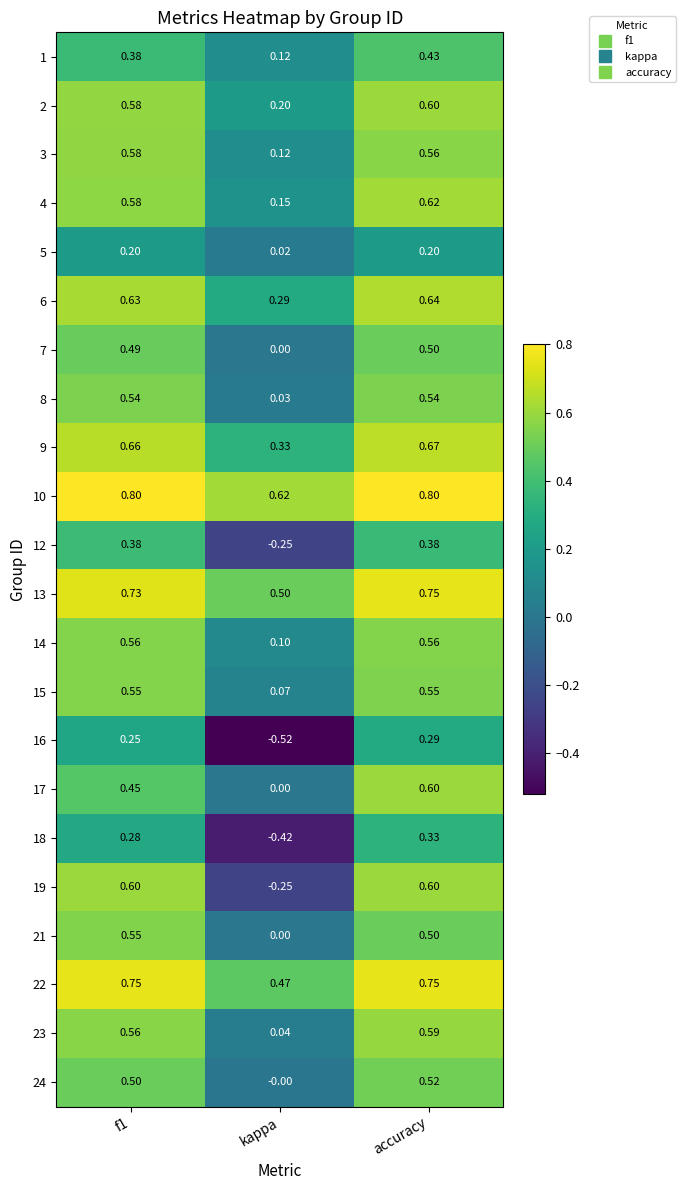

Which label corresponds to the smallest value in the chart?

kappa